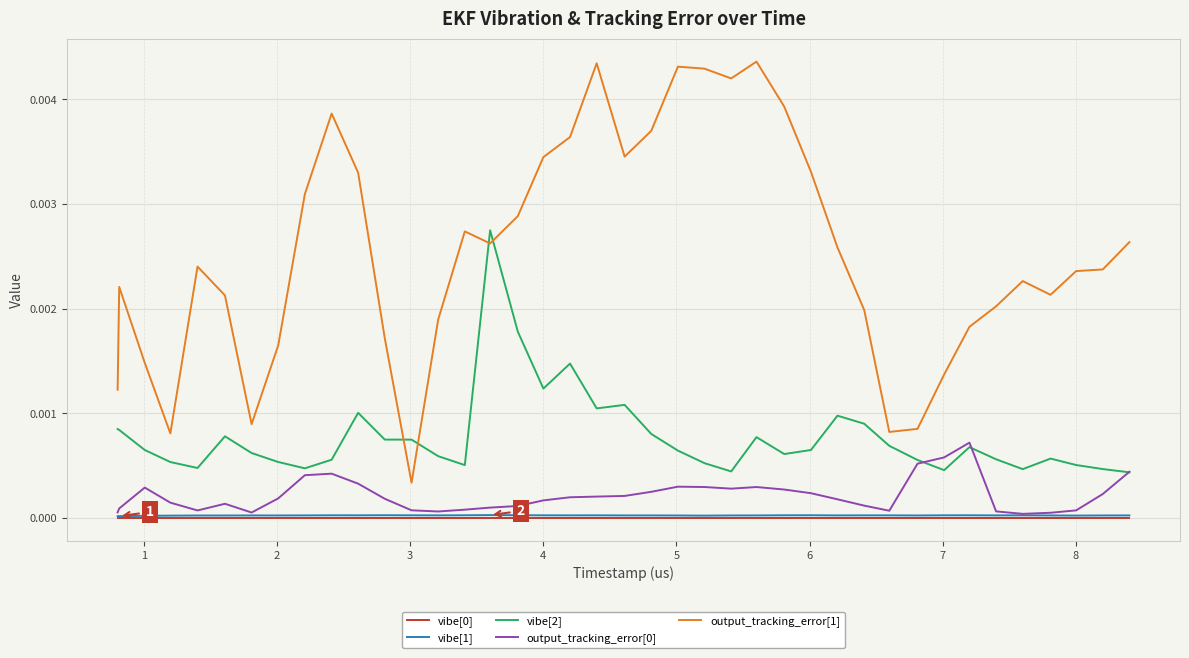

True or false: vibe[2] and vibe[0] intersect in this chart.

False